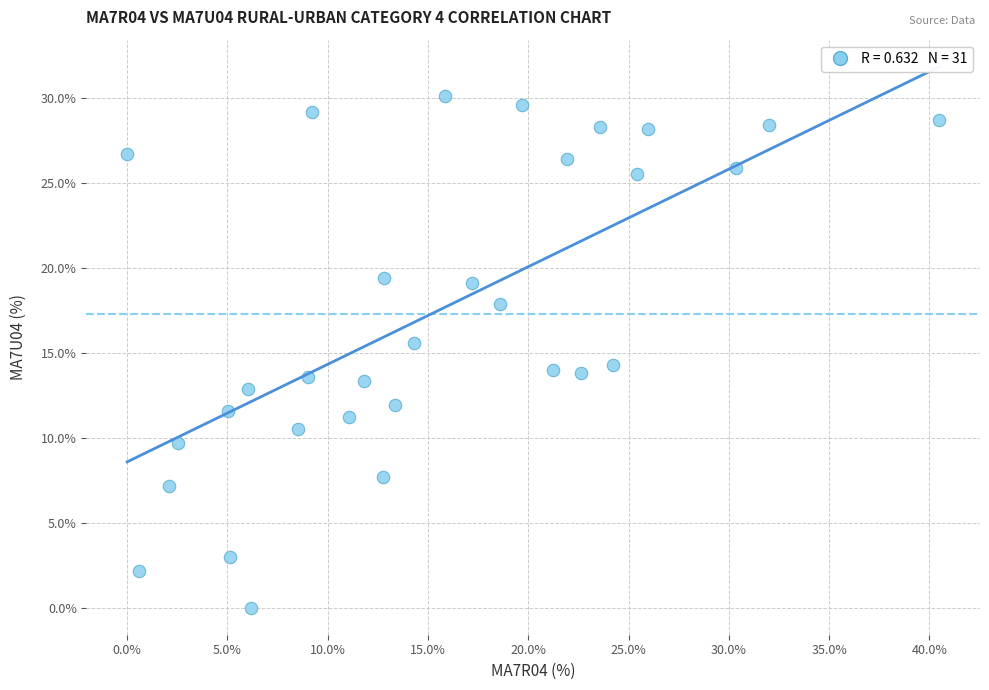

What is the range of X values (max minus min)?

40.5